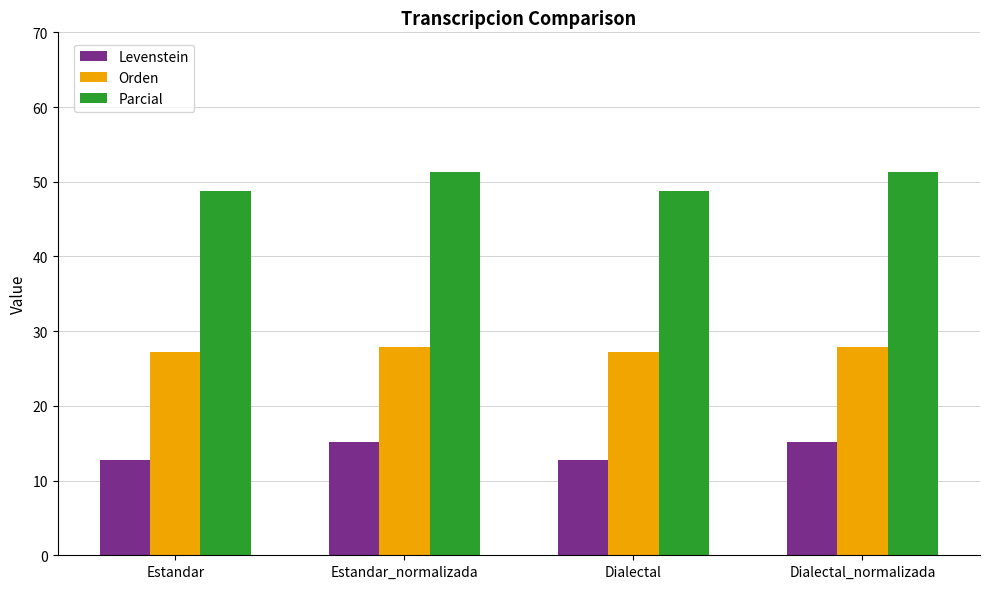

What is the smallest value displayed?

12.8